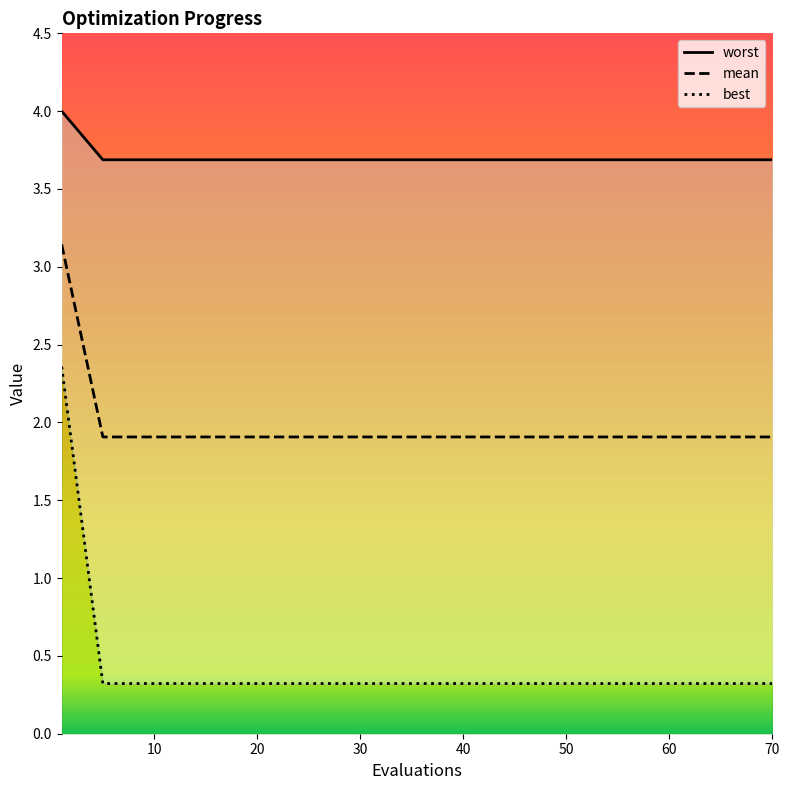

Does the chart have visible grid lines?

No